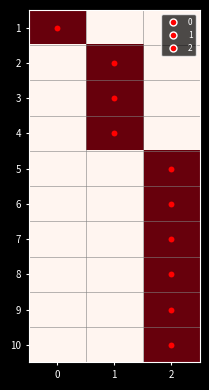

Reading right to left, extract all data points from this chart.

1: 2=0	1=0	0=1
2: 2=0	1=1	0=0
3: 2=0	1=1	0=0
4: 2=0	1=1	0=0
5: 2=1	1=0	0=0
6: 2=1	1=0	0=0
7: 2=1	1=0	0=0
8: 2=1	1=0	0=0
9: 2=1	1=0	0=0
10: 2=1	1=0	0=0